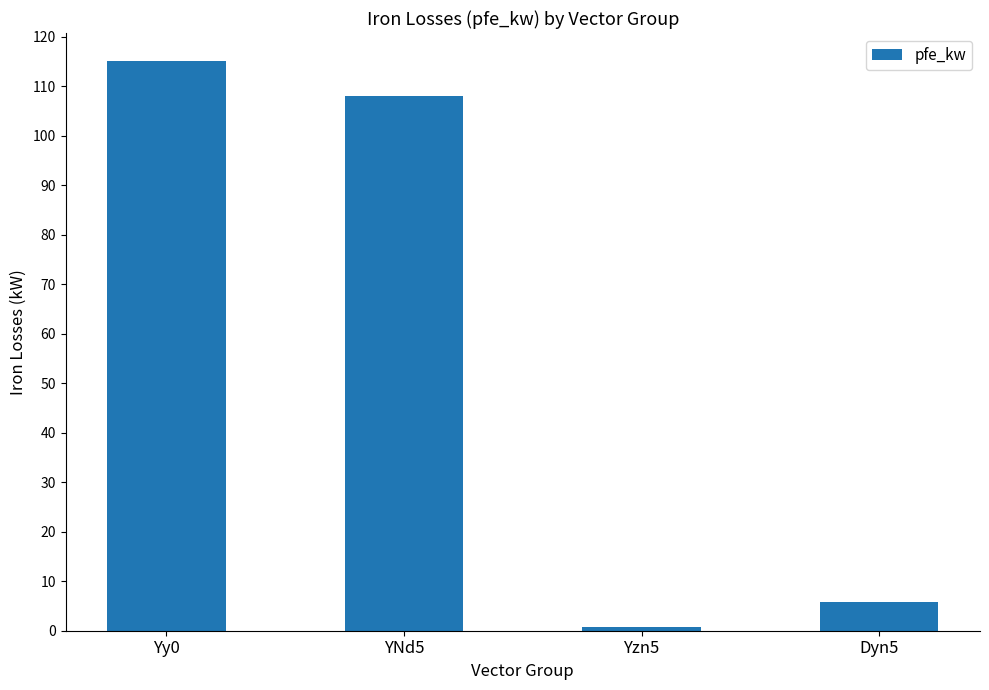

How many bars are there in total?

4